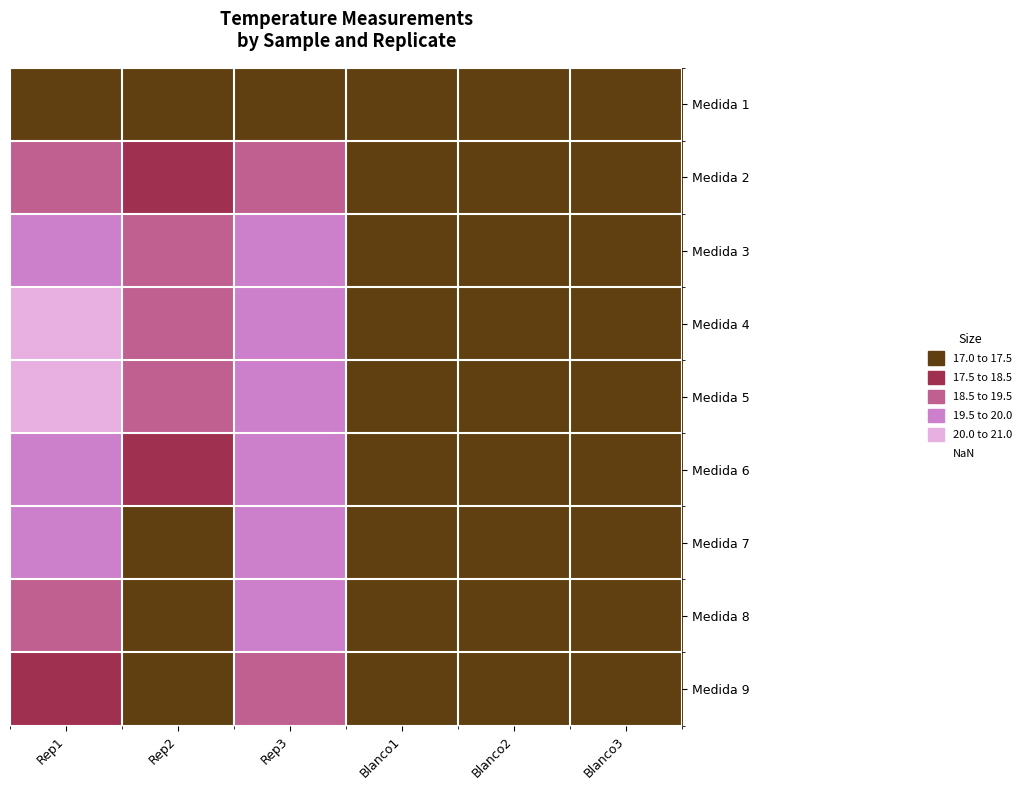

Rank the series at Rep3 from lowest to highest value.

Medida 4, Medida 5, Medida 6, Medida 3, Medida 7, Medida 8, Medida 9, Medida 2, Medida 1